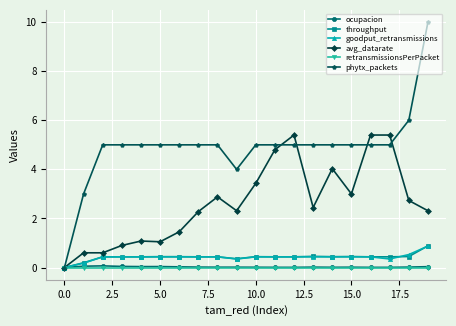

Which series has the largest total across all categories?

phytx_packets